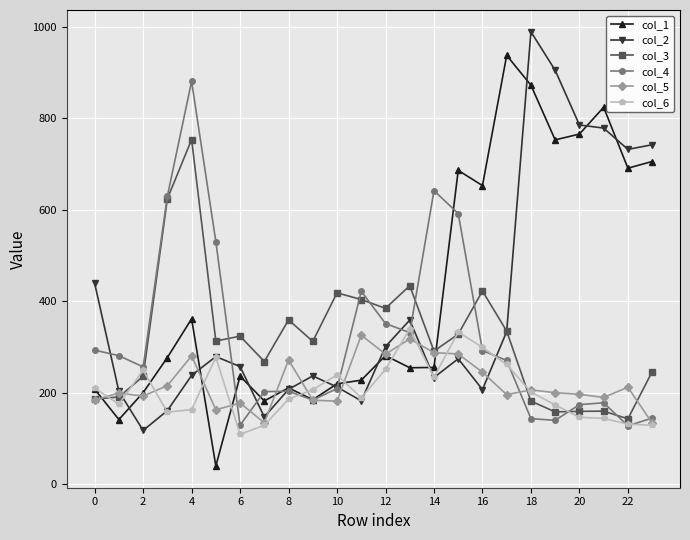

Is this an area chart (filled region under the line)?

No